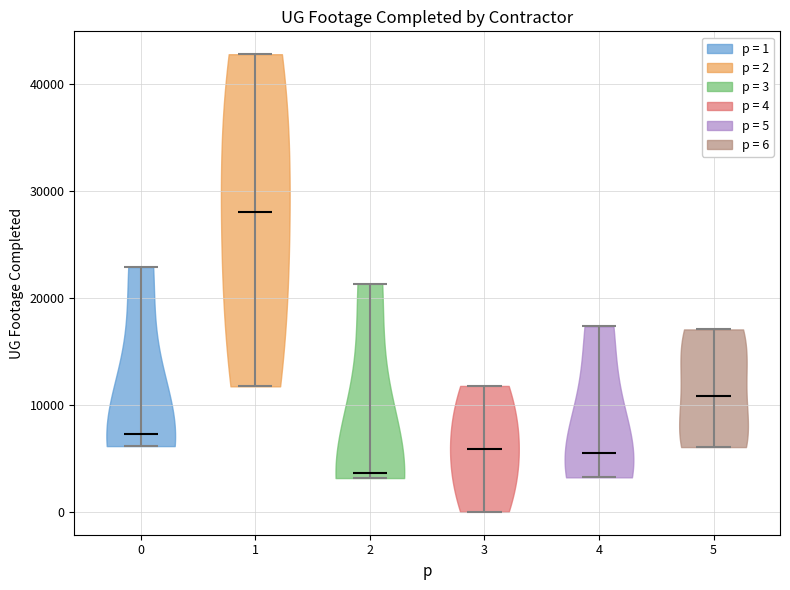

Reading left to right, read every violin against the y-axis: where its median line is, and the lowest and highest points it reaches. The values are not printed on the chart, so give them approximately, as read against the axis.

0: median line 7000, lowest point 6000, highest point 23000
1: median line 28000, lowest point 12000, highest point 43000
2: median line 4000, lowest point 3000, highest point 21000
3: median line 6000, lowest point 0, highest point 12000
4: median line 6000, lowest point 3000, highest point 17000
5: median line 11000, lowest point 6000, highest point 17000